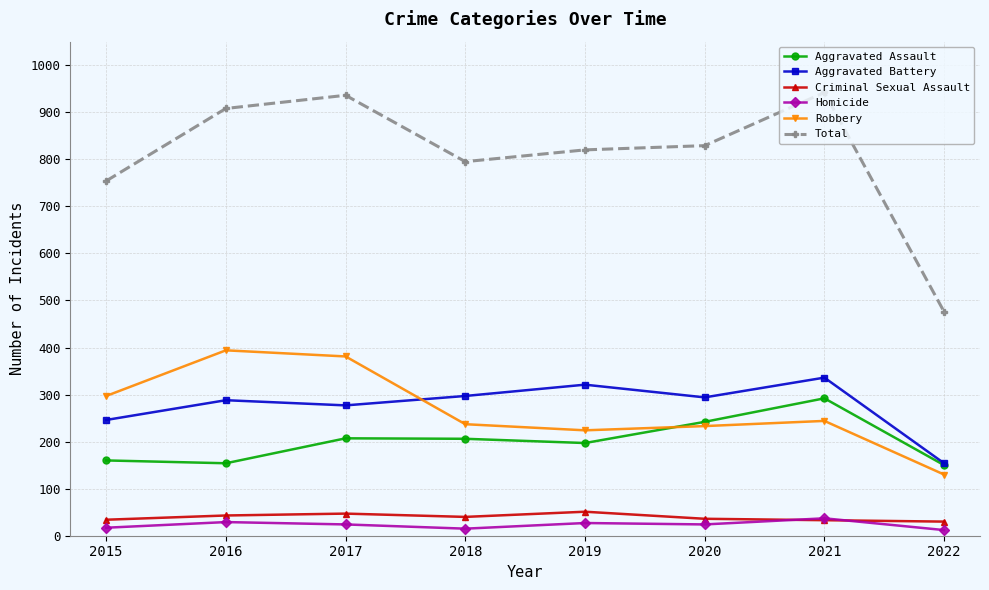

Which category has the lowest value in the Robbery series?

2022